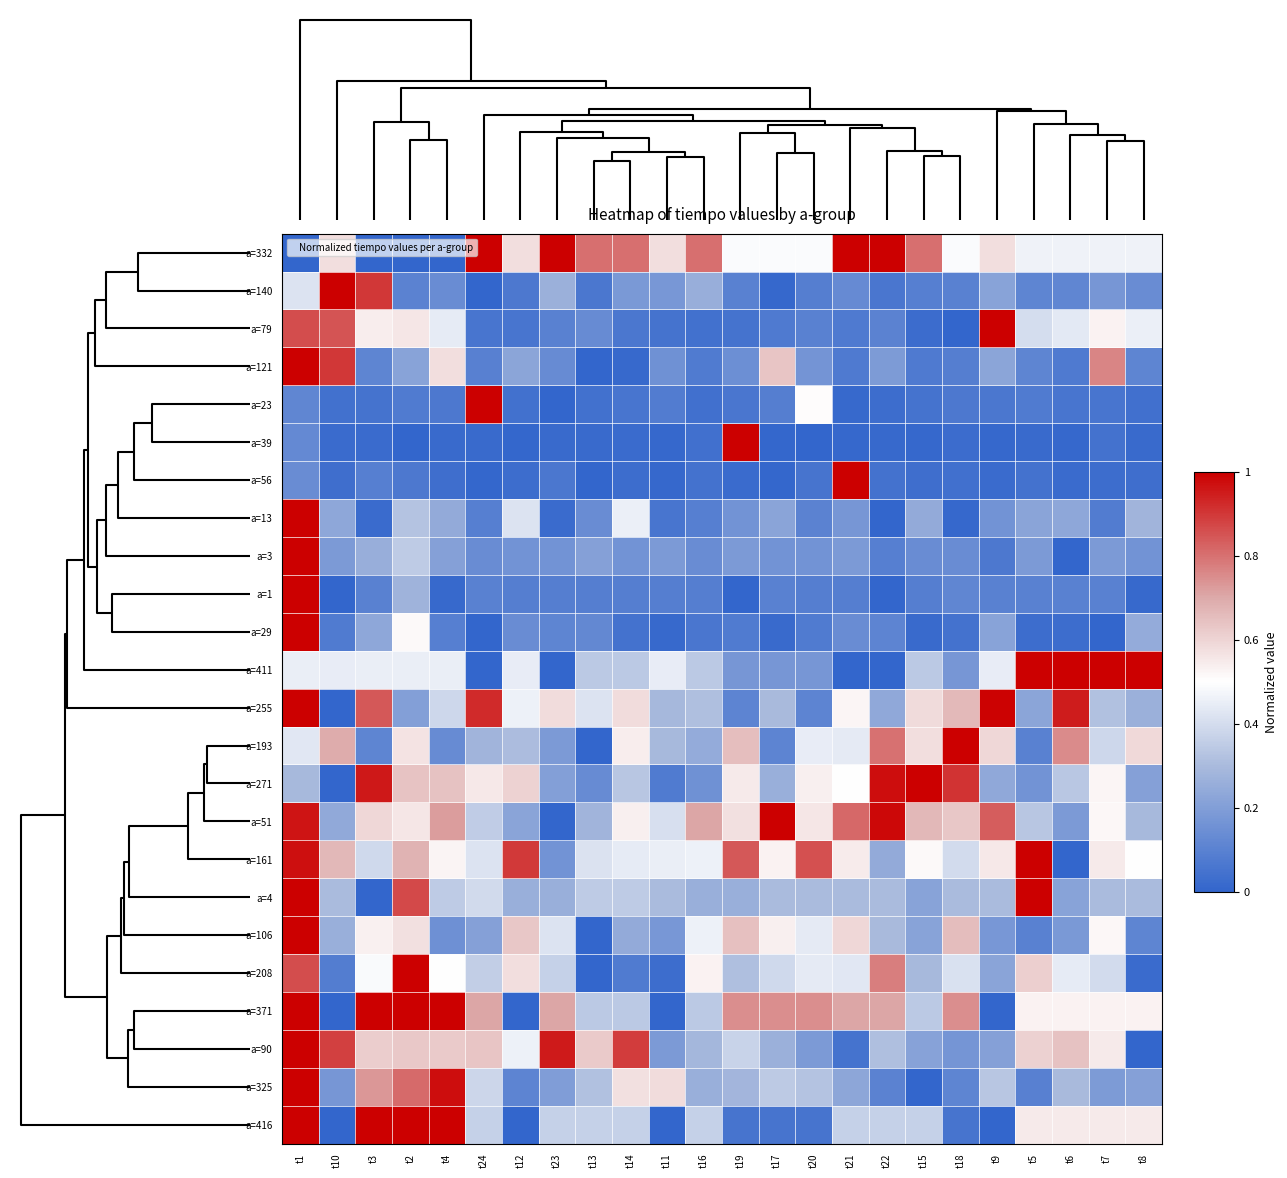

Reading left to right, transcribe all the data shown in this chart.

a=332: t1=0.0	t10=0.6	t3=0.0	t2=0.0	t4=0.0	t24=1.0	t12=0.6	t23=1.0	t13=0.8	t14=0.8	t11=0.6	t16=0.8	t19=0.5	t17=0.5	t20=0.5	t21=1.0	t22=1.0	t15=0.8	t18=0.5	t9=0.6	t5=0.5	t6=0.5	t7=0.5	t8=0.5
a=140: t1=0.4	t10=1.0	t3=0.9	t2=0.1	t4=0.1	t24=0.0	t12=0.1	t23=0.3	t13=0.1	t14=0.2	t11=0.2	t16=0.3	t19=0.1	t17=0.0	t20=0.1	t21=0.1	t22=0.1	t15=0.1	t18=0.1	t9=0.2	t5=0.1	t6=0.1	t7=0.2	t8=0.1
a=79: t1=0.9	t10=0.8	t3=0.5	t2=0.6	t4=0.4	t24=0.1	t12=0.1	t23=0.1	t13=0.1	t14=0.1	t11=0.0	t16=0.0	t19=0.0	t17=0.1	t20=0.1	t21=0.1	t22=0.1	t15=0.0	t18=0.0	t9=1.0	t5=0.4	t6=0.4	t7=0.5	t8=0.5
a=121: t1=1.0	t10=0.9	t3=0.1	t2=0.2	t4=0.6	t24=0.1	t12=0.2	t23=0.1	t13=0.0	t14=0.0	t11=0.2	t16=0.1	t19=0.1	t17=0.6	t20=0.2	t21=0.1	t22=0.2	t15=0.1	t18=0.1	t9=0.2	t5=0.1	t6=0.1	t7=0.8	t8=0.1
a=23: t1=0.1	t10=0.0	t3=0.0	t2=0.1	t4=0.1	t24=1.0	t12=0.0	t23=0.0	t13=0.0	t14=0.1	t11=0.1	t16=0.0	t19=0.1	t17=0.1	t20=0.5	t21=0.0	t22=0.0	t15=0.0	t18=0.1	t9=0.1	t5=0.1	t6=0.1	t7=0.1	t8=0.0
a=39: t1=0.1	t10=0.0	t3=0.0	t2=0.0	t4=0.0	t24=0.0	t12=0.0	t23=0.0	t13=0.0	t14=0.0	t11=0.0	t16=0.0	t19=1.0	t17=0.0	t20=0.0	t21=0.0	t22=0.0	t15=0.0	t18=0.0	t9=0.0	t5=0.0	t6=0.0	t7=0.0	t8=0.0
a=56: t1=0.1	t10=0.0	t3=0.1	t2=0.1	t4=0.0	t24=0.0	t12=0.0	t23=0.1	t13=0.0	t14=0.0	t11=0.0	t16=0.0	t19=0.0	t17=0.0	t20=0.1	t21=1.0	t22=0.0	t15=0.0	t18=0.0	t9=0.0	t5=0.0	t6=0.0	t7=0.0	t8=0.0
a=13: t1=1.0	t10=0.2	t3=0.0	t2=0.3	t4=0.2	t24=0.1	t12=0.4	t23=0.0	t13=0.1	t14=0.5	t11=0.1	t16=0.1	t19=0.2	t17=0.2	t20=0.1	t21=0.2	t22=0.0	t15=0.2	t18=0.0	t9=0.2	t5=0.2	t6=0.2	t7=0.1	t8=0.3
a=3: t1=1.0	t10=0.2	t3=0.3	t2=0.3	t4=0.2	t24=0.1	t12=0.2	t23=0.2	t13=0.2	t14=0.2	t11=0.2	t16=0.1	t19=0.2	t17=0.2	t20=0.2	t21=0.2	t22=0.1	t15=0.1	t18=0.1	t9=0.1	t5=0.2	t6=0.0	t7=0.2	t8=0.2
a=1: t1=1.0	t10=0.0	t3=0.1	t2=0.3	t4=0.0	t24=0.1	t12=0.1	t23=0.1	t13=0.1	t14=0.1	t11=0.1	t16=0.1	t19=0.0	t17=0.1	t20=0.1	t21=0.1	t22=0.0	t15=0.1	t18=0.1	t9=0.1	t5=0.1	t6=0.1	t7=0.1	t8=0.0
a=29: t1=1.0	t10=0.1	t3=0.2	t2=0.5	t4=0.1	t24=0.0	t12=0.1	t23=0.1	t13=0.1	t14=0.0	t11=0.0	t16=0.1	t19=0.1	t17=0.0	t20=0.1	t21=0.1	t22=0.1	t15=0.0	t18=0.0	t9=0.2	t5=0.0	t6=0.0	t7=0.0	t8=0.2
a=411: t1=0.5	t10=0.4	t3=0.5	t2=0.5	t4=0.5	t24=0.0	t12=0.4	t23=0.0	t13=0.3	t14=0.3	t11=0.4	t16=0.3	t19=0.2	t17=0.2	t20=0.2	t21=0.0	t22=0.0	t15=0.3	t18=0.2	t9=0.4	t5=1.0	t6=1.0	t7=1.0	t8=1.0
a=255: t1=1.0	t10=0.0	t3=0.8	t2=0.2	t4=0.4	t24=0.9	t12=0.5	t23=0.6	t13=0.4	t14=0.6	t11=0.3	t16=0.3	t19=0.1	t17=0.3	t20=0.1	t21=0.5	t22=0.2	t15=0.6	t18=0.7	t9=1.0	t5=0.2	t6=0.9	t7=0.3	t8=0.3
a=193: t1=0.4	t10=0.7	t3=0.1	t2=0.6	t4=0.1	t24=0.3	t12=0.3	t23=0.2	t13=0.0	t14=0.5	t11=0.3	t16=0.2	t19=0.6	t17=0.1	t20=0.4	t21=0.4	t22=0.8	t15=0.6	t18=1.0	t9=0.6	t5=0.1	t6=0.8	t7=0.4	t8=0.6
a=271: t1=0.3	t10=0.0	t3=1.0	t2=0.6	t4=0.6	t24=0.6	t12=0.6	t23=0.2	t13=0.1	t14=0.3	t11=0.1	t16=0.2	t19=0.5	t17=0.3	t20=0.5	t21=0.5	t22=1.0	t15=1.0	t18=0.9	t9=0.2	t5=0.2	t6=0.3	t7=0.5	t8=0.2
a=51: t1=1.0	t10=0.2	t3=0.6	t2=0.6	t4=0.7	t24=0.4	t12=0.2	t23=0.0	t13=0.3	t14=0.5	t11=0.4	t16=0.7	t19=0.6	t17=1.0	t20=0.6	t21=0.8	t22=1.0	t15=0.7	t18=0.6	t9=0.8	t5=0.3	t6=0.2	t7=0.5	t8=0.3
a=161: t1=1.0	t10=0.7	t3=0.4	t2=0.7	t4=0.5	t24=0.4	t12=0.9	t23=0.2	t13=0.4	t14=0.4	t11=0.5	t16=0.5	t19=0.8	t17=0.5	t20=0.9	t21=0.5	t22=0.2	t15=0.5	t18=0.4	t9=0.6	t5=1.0	t6=0.0	t7=0.5	t8=0.5
a=4: t1=1.0	t10=0.3	t3=0.0	t2=0.9	t4=0.3	t24=0.4	t12=0.3	t23=0.3	t13=0.3	t14=0.3	t11=0.3	t16=0.3	t19=0.3	t17=0.3	t20=0.3	t21=0.3	t22=0.3	t15=0.2	t18=0.3	t9=0.3	t5=1.0	t6=0.2	t7=0.3	t8=0.3
a=106: t1=1.0	t10=0.3	t3=0.5	t2=0.6	t4=0.2	t24=0.2	t12=0.6	t23=0.4	t13=0.0	t14=0.2	t11=0.2	t16=0.5	t19=0.6	t17=0.5	t20=0.4	t21=0.6	t22=0.3	t15=0.2	t18=0.7	t9=0.2	t5=0.1	t6=0.2	t7=0.5	t8=0.1
a=208: t1=0.9	t10=0.1	t3=0.5	t2=1.0	t4=0.5	t24=0.4	t12=0.6	t23=0.4	t13=0.0	t14=0.1	t11=0.0	t16=0.5	t19=0.3	t17=0.4	t20=0.4	t21=0.4	t22=0.8	t15=0.3	t18=0.4	t9=0.2	t5=0.6	t6=0.4	t7=0.4	t8=0.0
a=371: t1=1.0	t10=0.0	t3=1.0	t2=1.0	t4=1.0	t24=0.7	t12=0.0	t23=0.7	t13=0.3	t14=0.3	t11=0.0	t16=0.3	t19=0.7	t17=0.7	t20=0.7	t21=0.7	t22=0.7	t15=0.3	t18=0.7	t9=0.0	t5=0.5	t6=0.5	t7=0.5	t8=0.5
a=90: t1=1.0	t10=0.9	t3=0.6	t2=0.6	t4=0.6	t24=0.6	t12=0.5	t23=1.0	t13=0.6	t14=0.9	t11=0.2	t16=0.3	t19=0.4	t17=0.3	t20=0.2	t21=0.1	t22=0.3	t15=0.2	t18=0.2	t9=0.2	t5=0.6	t6=0.6	t7=0.5	t8=0.0
a=325: t1=1.0	t10=0.2	t3=0.7	t2=0.8	t4=1.0	t24=0.4	t12=0.1	t23=0.2	t13=0.3	t14=0.6	t11=0.6	t16=0.3	t19=0.3	t17=0.3	t20=0.3	t21=0.2	t22=0.1	t15=0.0	t18=0.1	t9=0.3	t5=0.1	t6=0.3	t7=0.2	t8=0.2
a=416: t1=1.0	t10=0.0	t3=1.0	t2=1.0	t4=1.0	t24=0.4	t12=0.0	t23=0.4	t13=0.4	t14=0.4	t11=0.0	t16=0.4	t19=0.1	t17=0.1	t20=0.1	t21=0.4	t22=0.4	t15=0.4	t18=0.1	t9=0.0	t5=0.5	t6=0.5	t7=0.5	t8=0.5